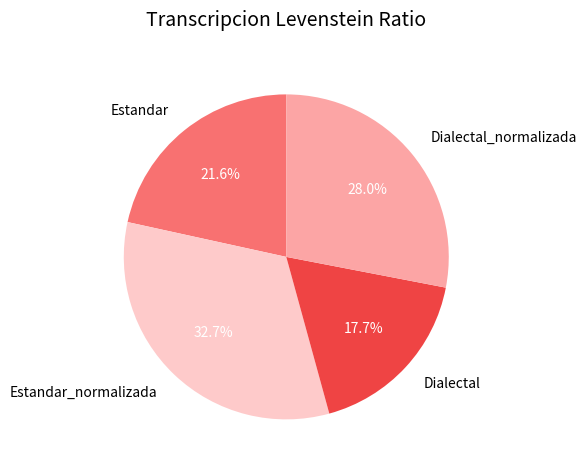

Combined, do Estandar_normalizada and Dialectal_normalizada account for over 50%?

Yes